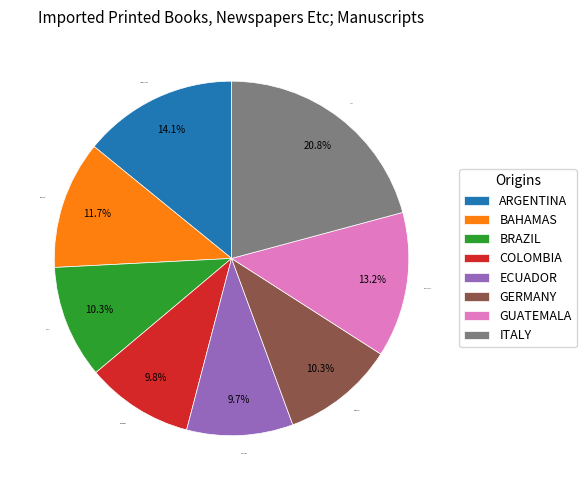

Is BAHAMAS the majority of the pie?

No